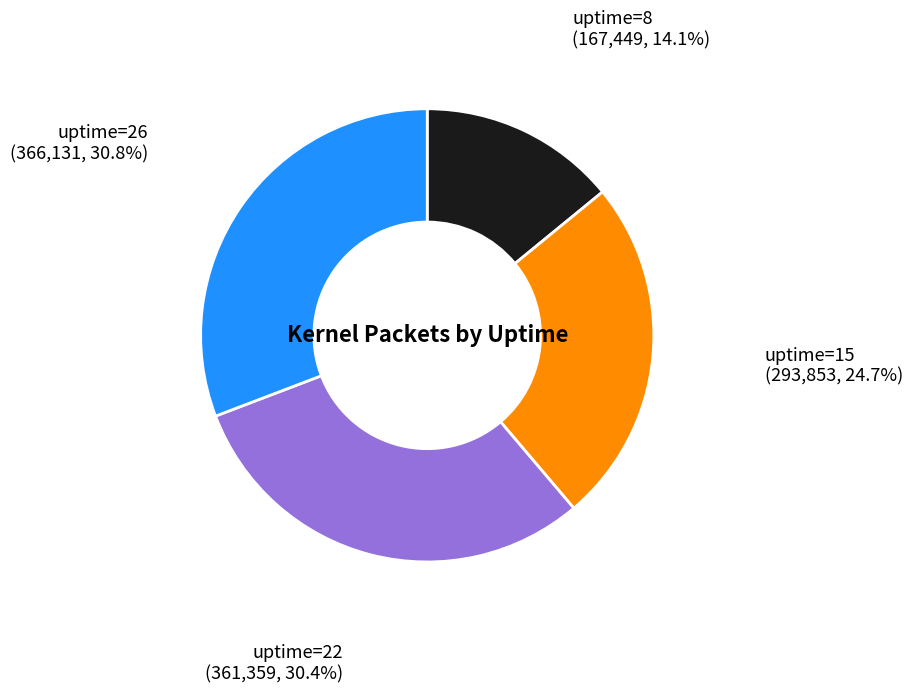

Is there any slice that represents more than half of the pie?

No